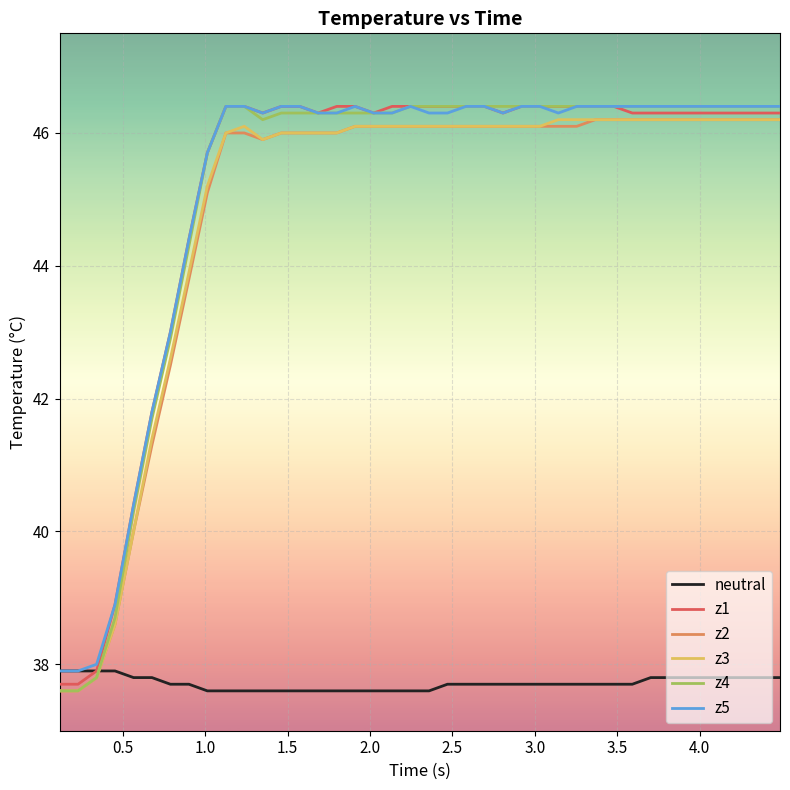

Which series has the largest range (max minus min)?

z4